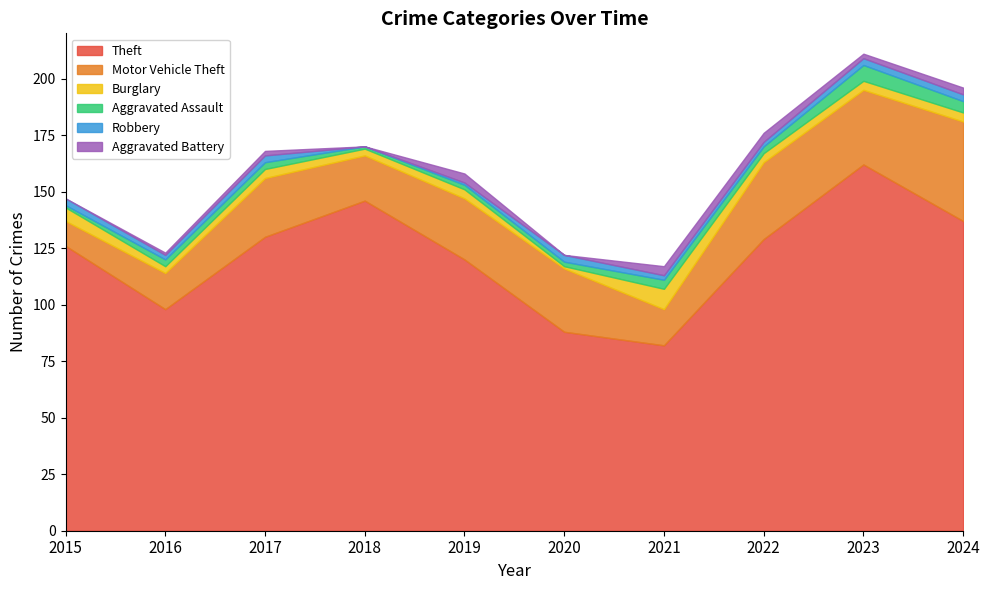

Where is the first local minimum for Motor Vehicle Theft?

2018